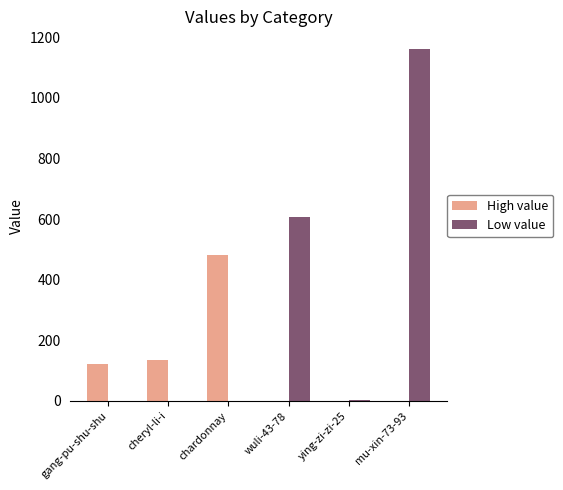

What is the total value across all series at gang-pu-shu-shu?

123